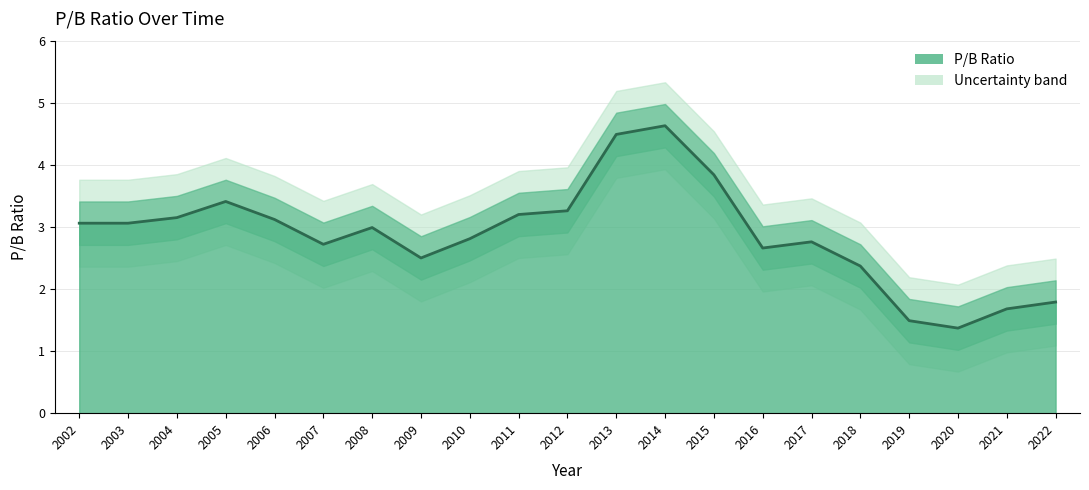

Is it true that the value at 2020 is 2.0?

False